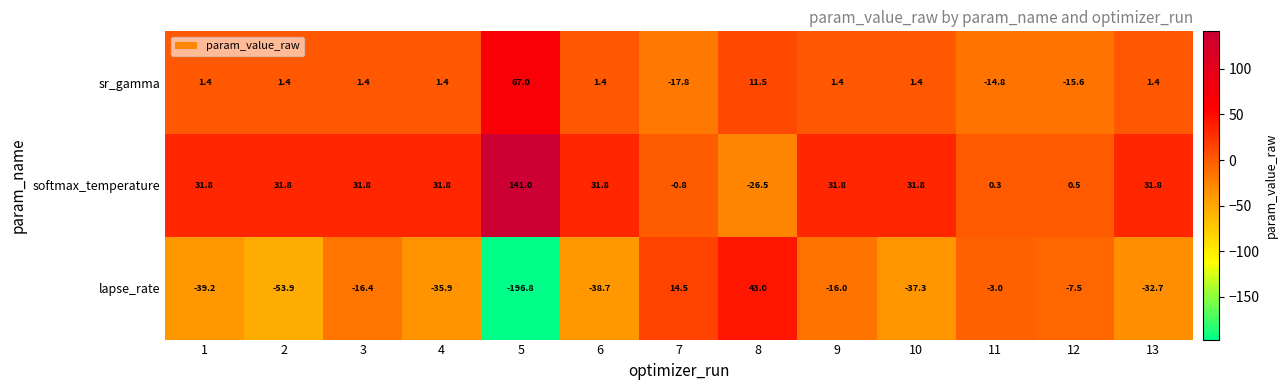

Rank the series at 8 from highest to lowest value.

lapse_rate, sr_gamma, softmax_temperature